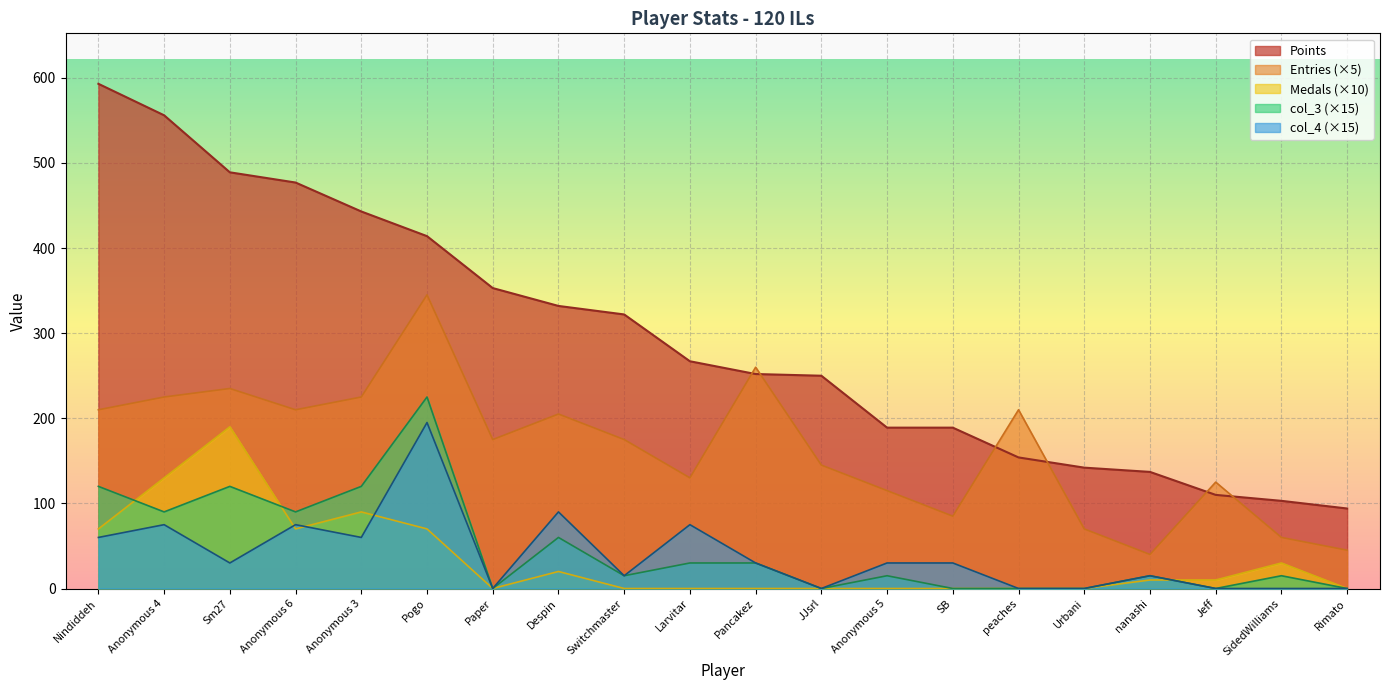

What is the difference between the highest and lowest values at Pancakez?

260